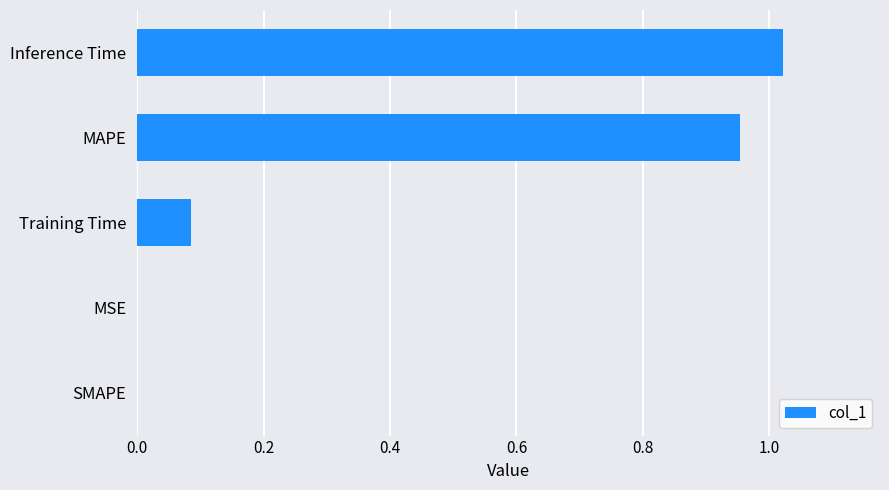

What is the sum of all values?

2.1